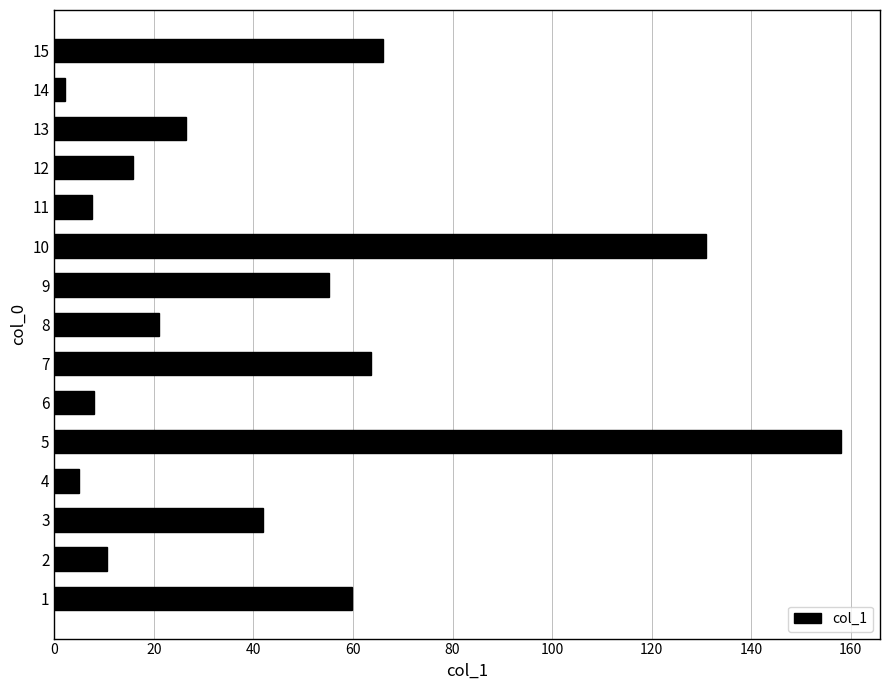

What is the sum of the values at 13 and 1?

86.3